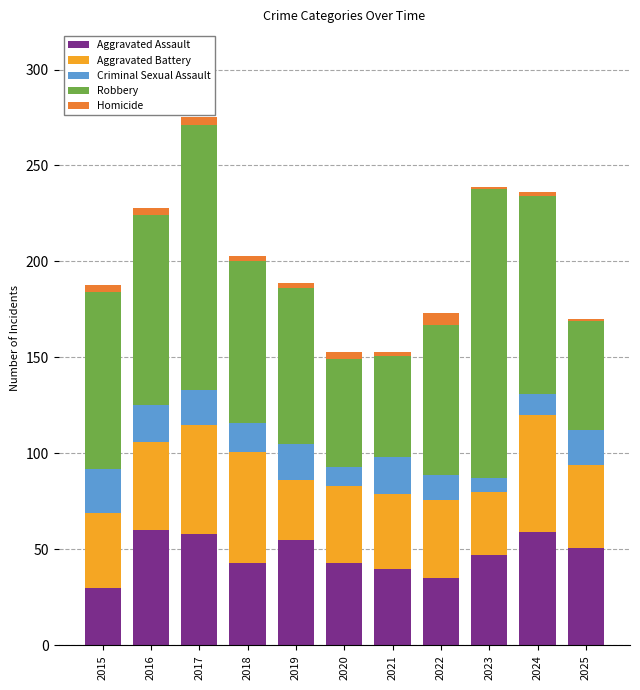

Is it true that Aggravated Assault equals 51 at 2025?

True